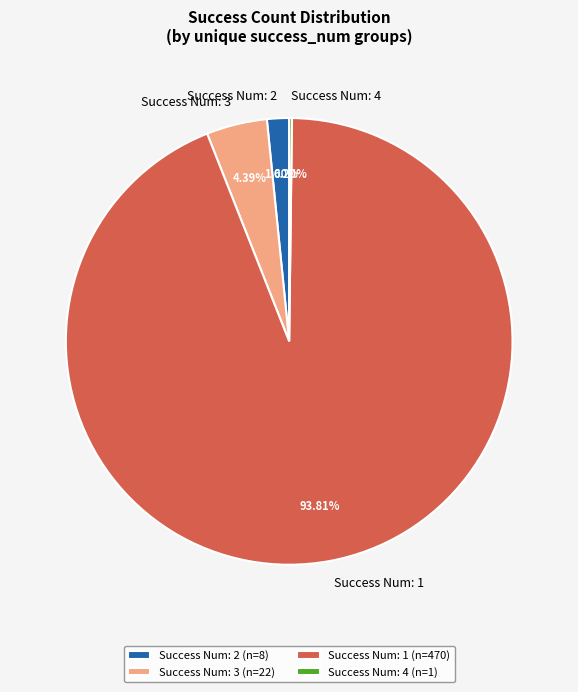

To the nearest percent, what is the difference between the largest and smallest slice percentages?

94%